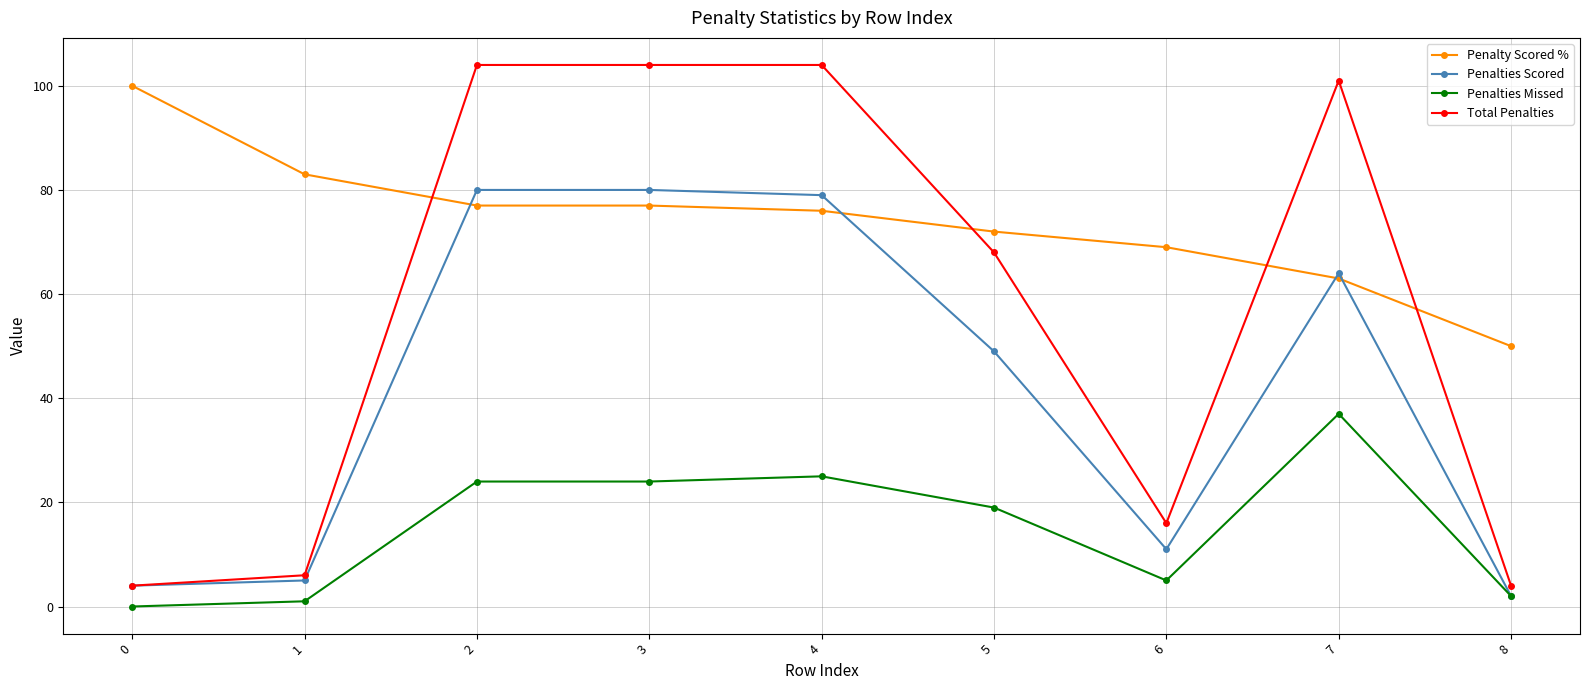

How many data points in Total Penalties are less than 68?

4